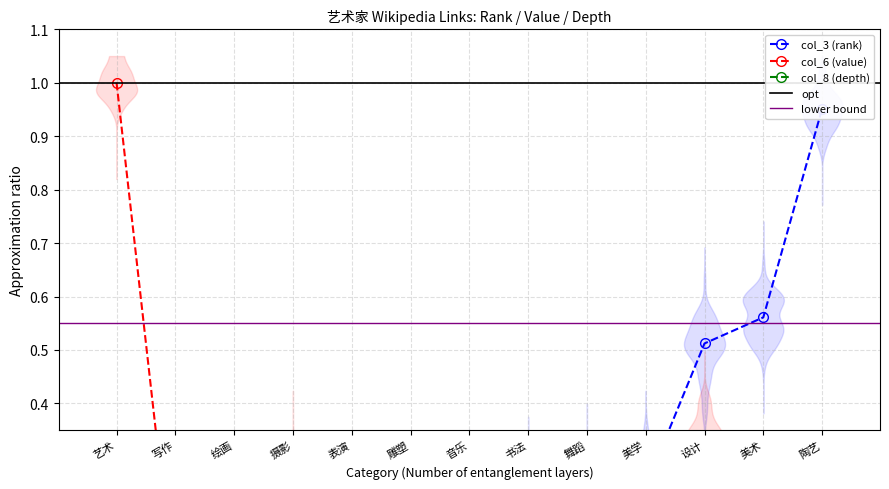

How many times do col_6 (value) and col_3 (rank) cross each other?

3